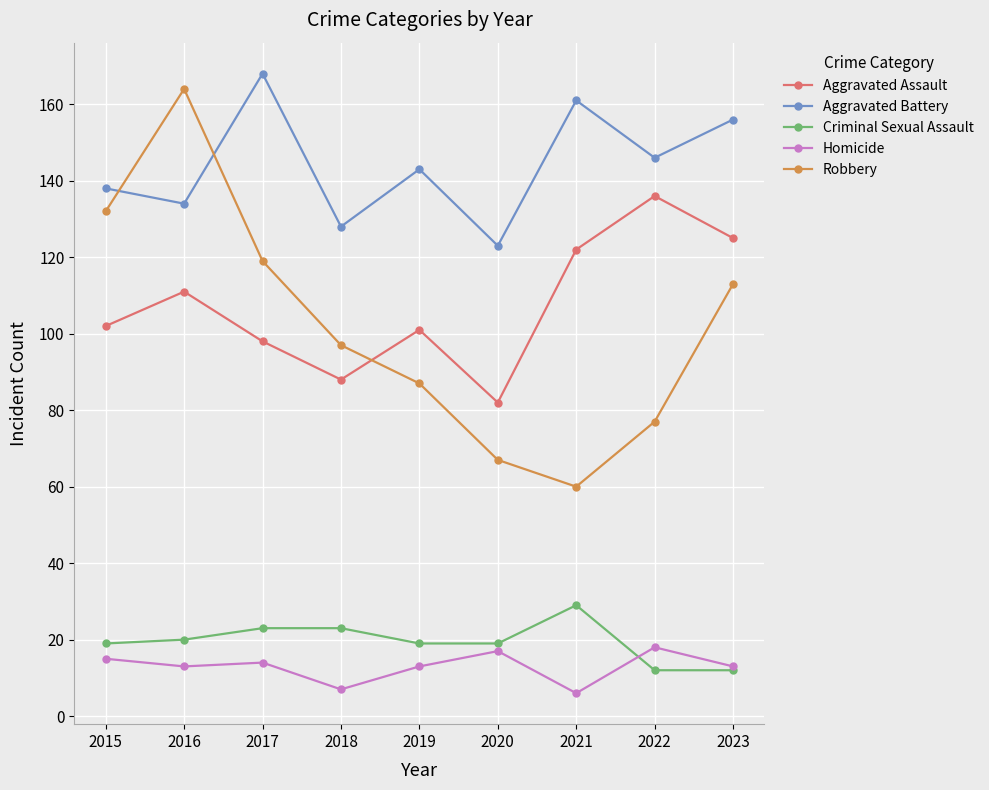

What is the sum of the Criminal Sexual Assault values at 2017 and 2022?

35